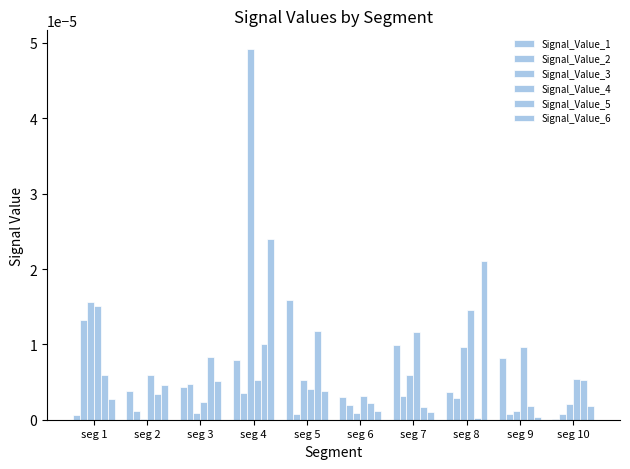

Is it true that Signal_Value_5 equals 0.0 at seg 9?

True